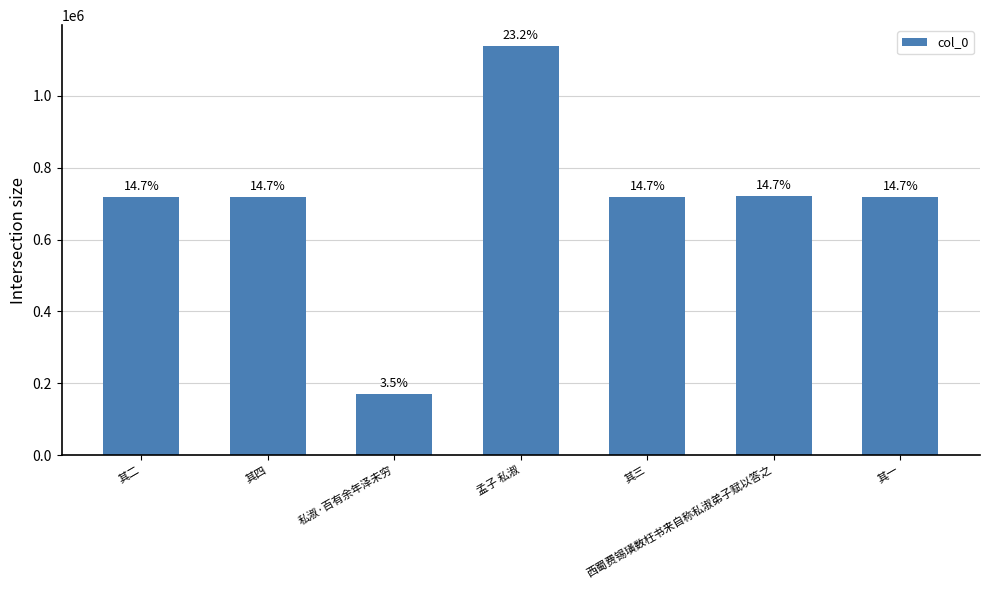

What is the difference between the maximum and minimum values?

969501